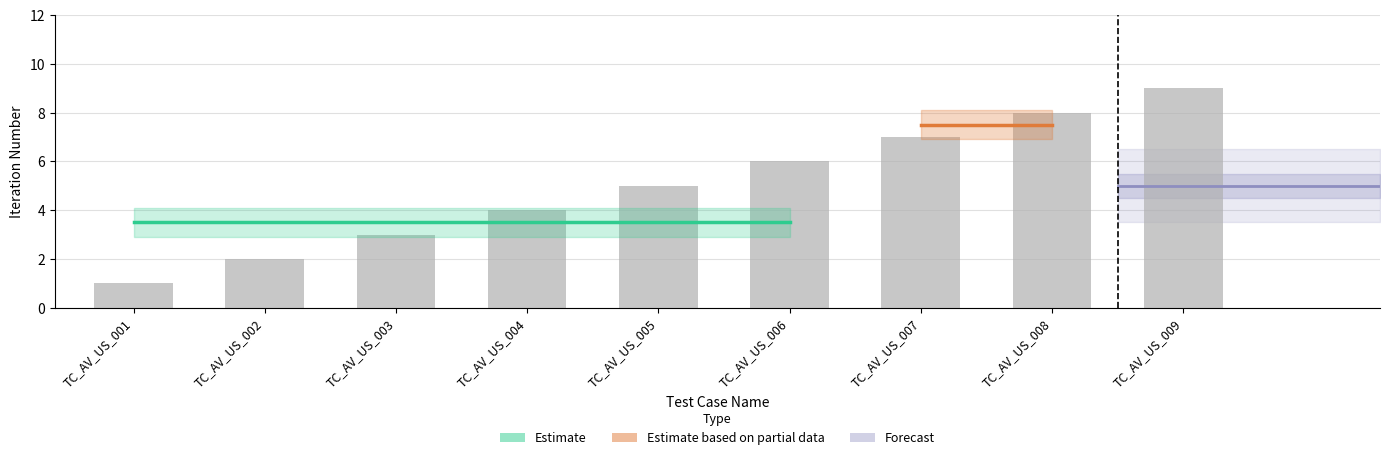

What is the maximum value shown in the chart?

9